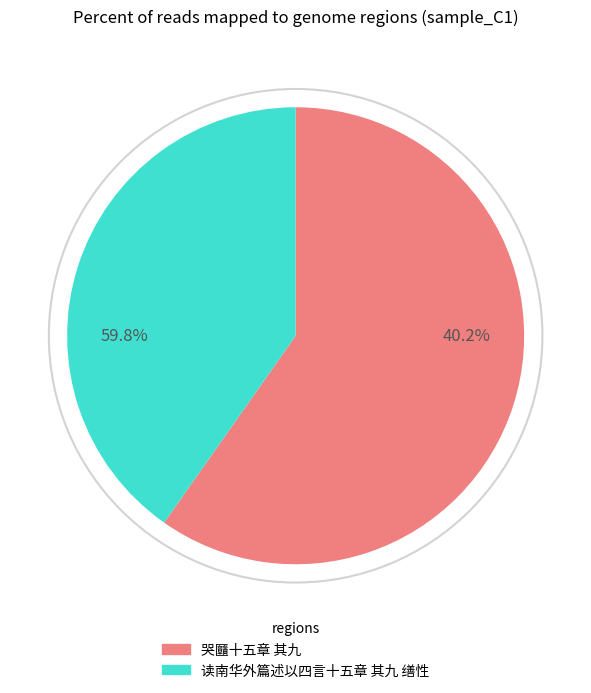

To the nearest percent, what portion does 读南华外篇述以四言十五章 其九 缮性 represent?

40%